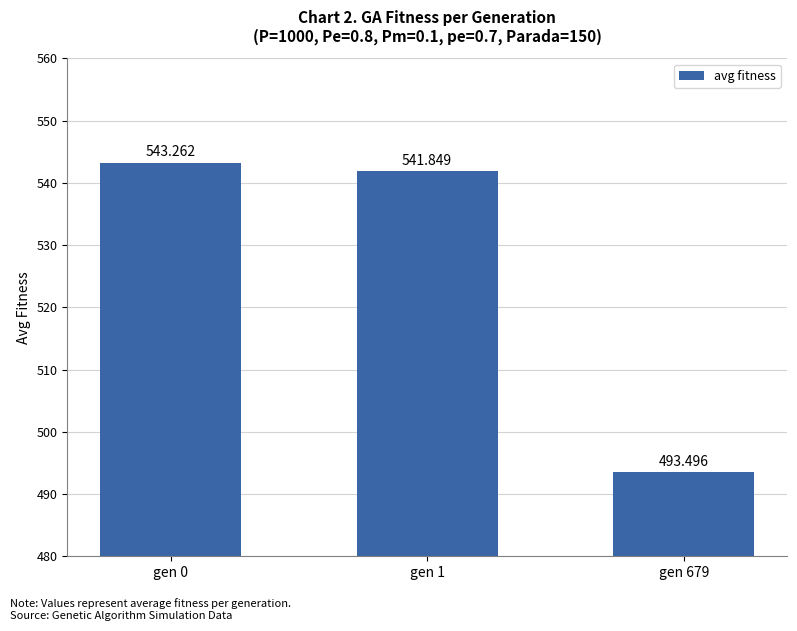

Reading right to left, list all the values displayed in this chart.

493.5	541.8	543.3